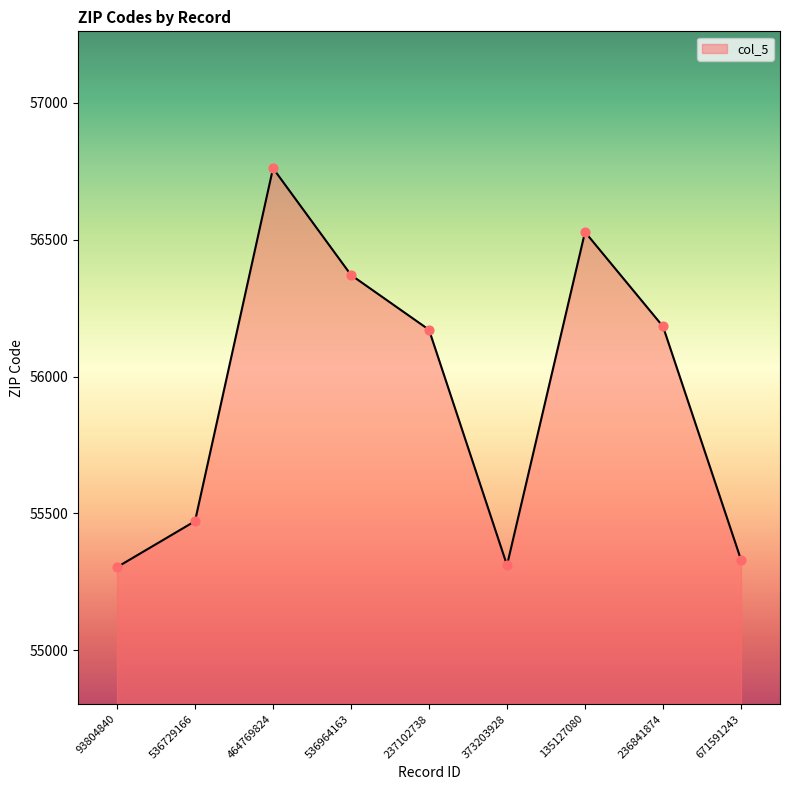

Approximately how many times larger is the value at 237102738 compared to 373203928?

1.0